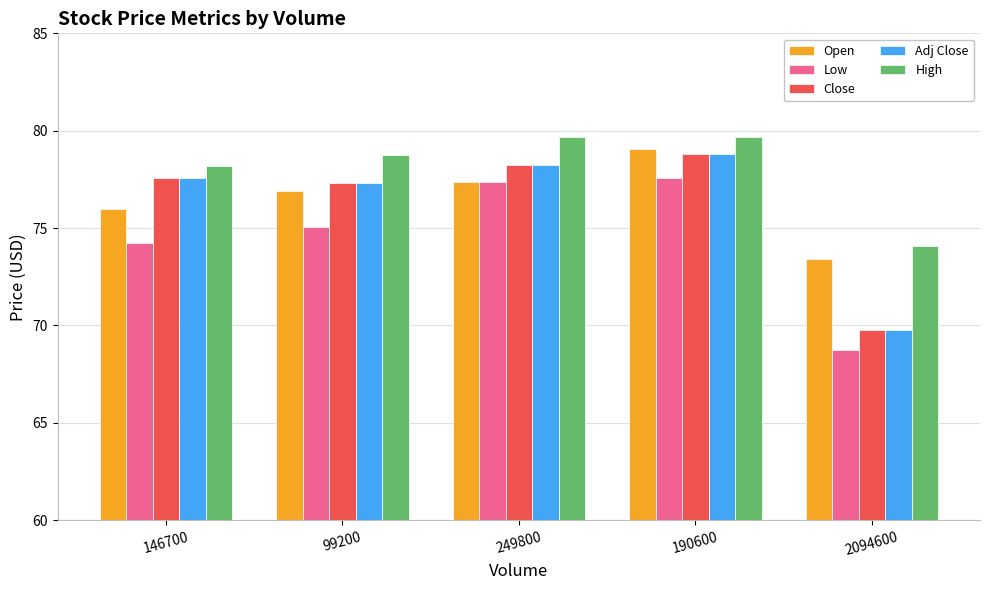

The value of Open at 99200 is 47.0. True or false?

False